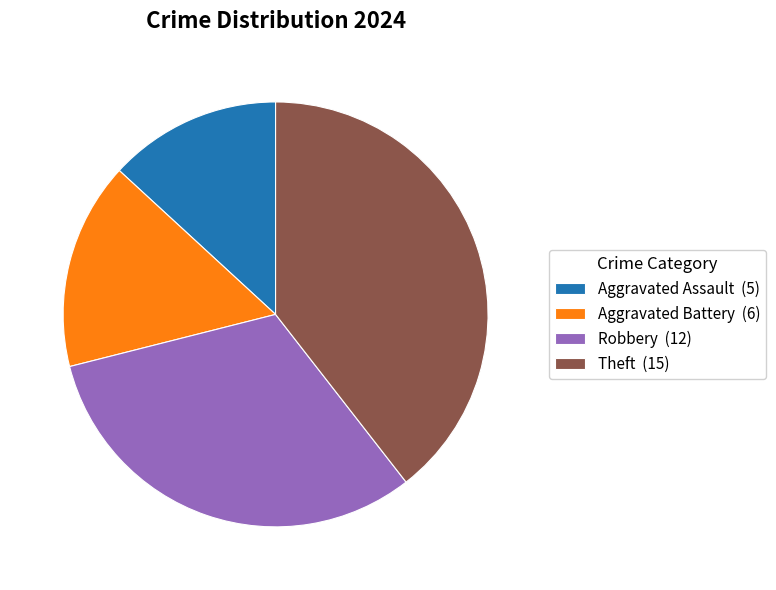

Rank the categories by value from highest to lowest.

Theft (15), Robbery (12), Aggravated Battery (6), Aggravated Assault (5)